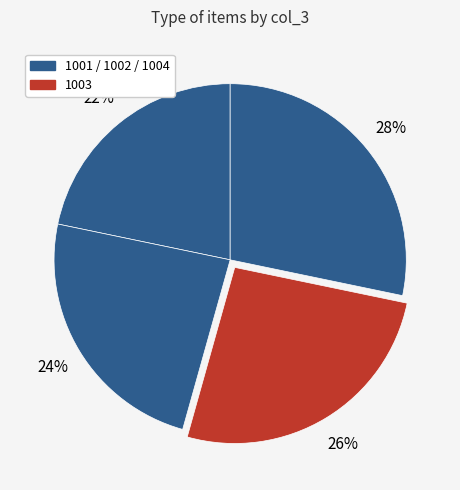

How many segments does this pie chart have?

4